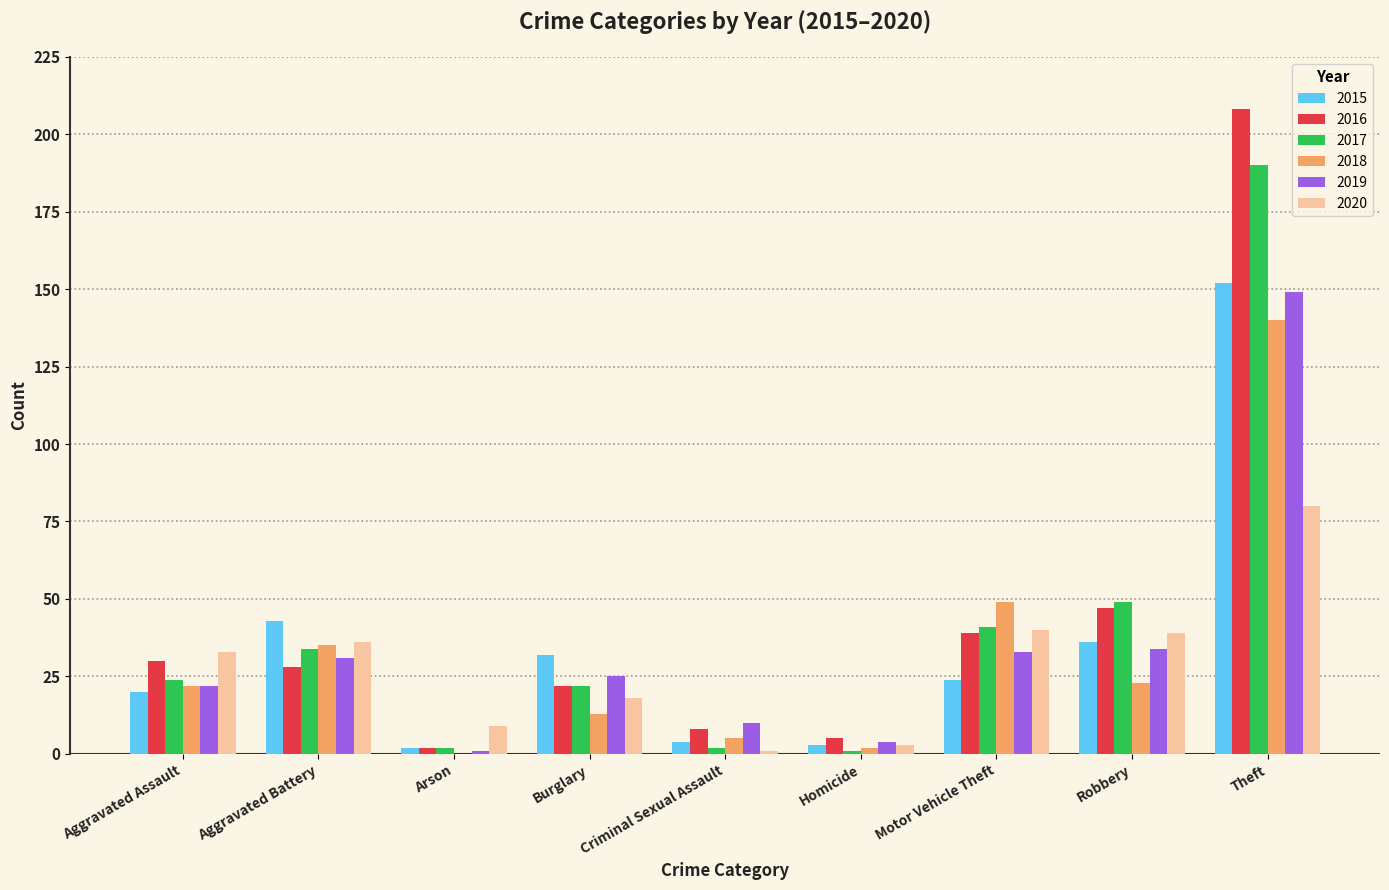

Reading left to right, list all the values displayed in this chart.

2015: 20	43	2	32	4	3	24	36	152
2016: 30	28	2	22	8	5	39	47	208
2017: 24	34	2	22	2	1	41	49	190
2018: 22	35	0	13	5	2	49	23	140
2019: 22	31	1	25	10	4	33	34	149
2020: 33	36	9	18	1	3	40	39	80